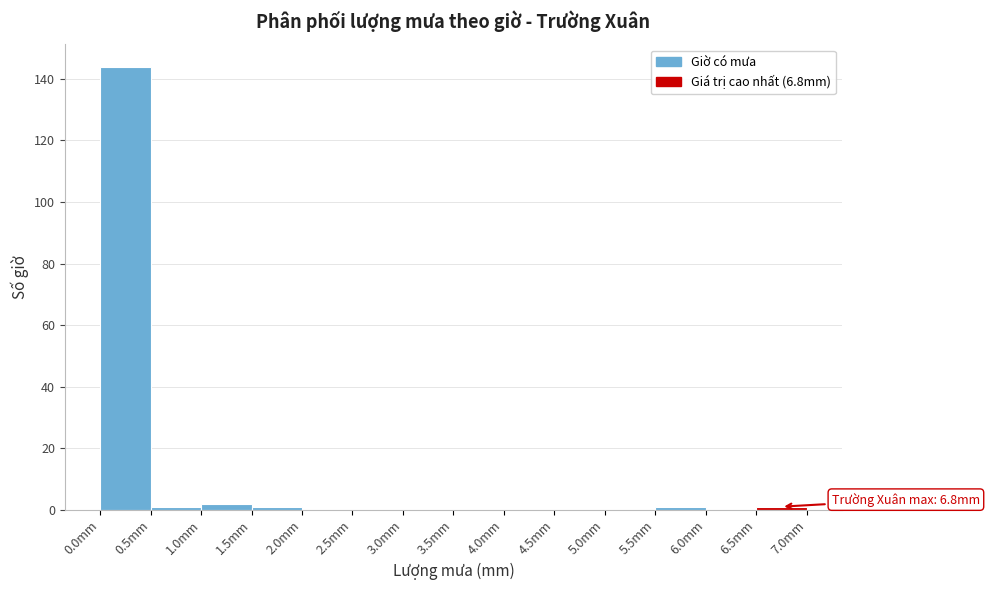

Over which range of the x-axis is the bar tallest?

0.0 to 0.5